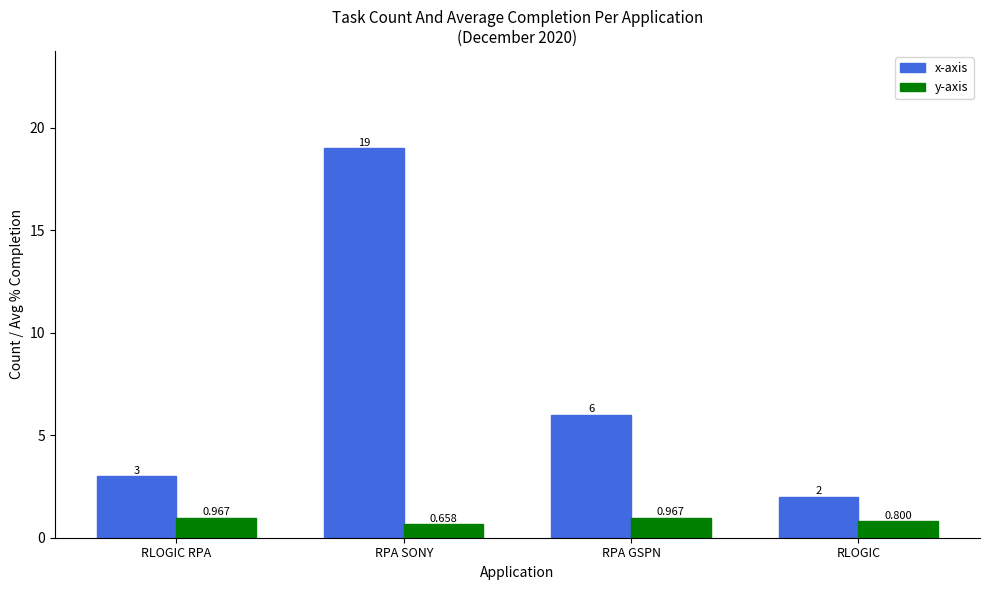

List the series in order of their overall mean, lowest first.

y-axis, x-axis